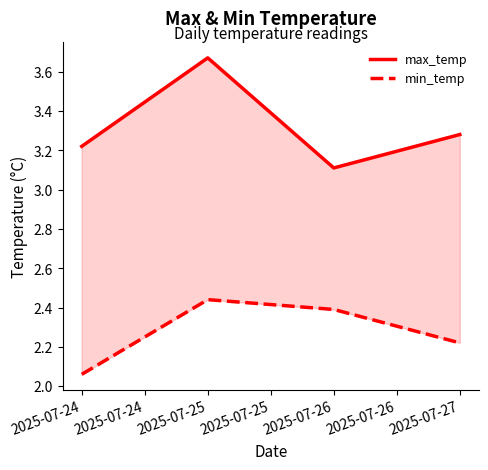

Reading left to right, list all the values displayed in this chart.

max_temp: 3.2	3.7	3.1	3.3
min_temp: 2.1	2.4	2.4	2.2